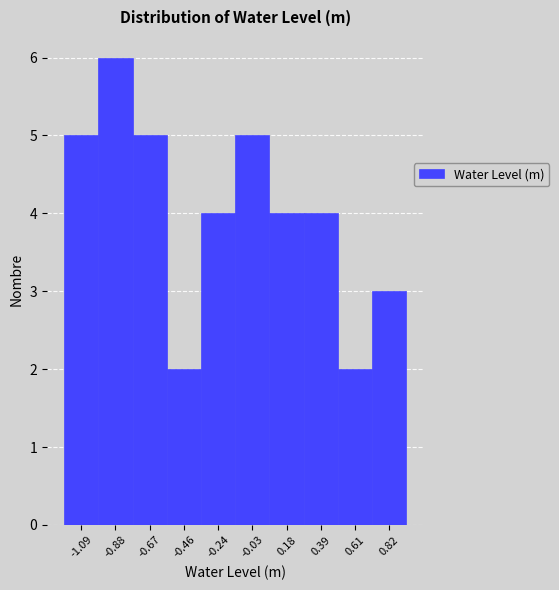

Reading left to right, list every bar in this chart as the range it spans on the x-axis followed by its height. Neither the bar edges nor the heights are printed on the chart, so give them approximately, as read against the axes.

-1.20 to -1.00: 5
-1.00 to -0.80: 6
-0.80 to -0.55: 5
-0.55 to -0.35: 2
-0.35 to -0.15: 4
-0.15 to 0.10: 5
0.10 to 0.30: 4
0.30 to 0.50: 4
0.50 to 0.70: 2
0.70 to 0.95: 3